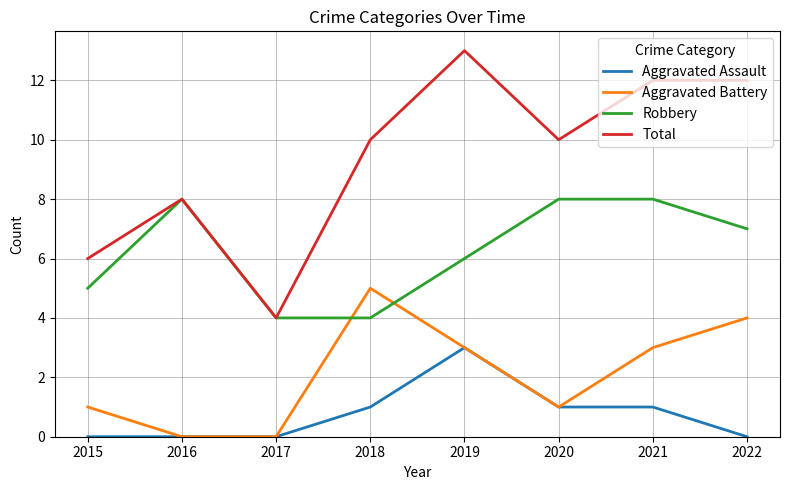

How many categories are shown in the chart?

8